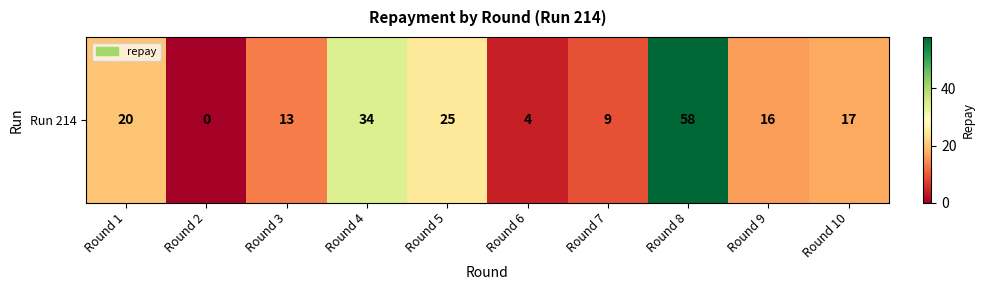

Between Round 9 and Round 7, which is larger?

Round 9